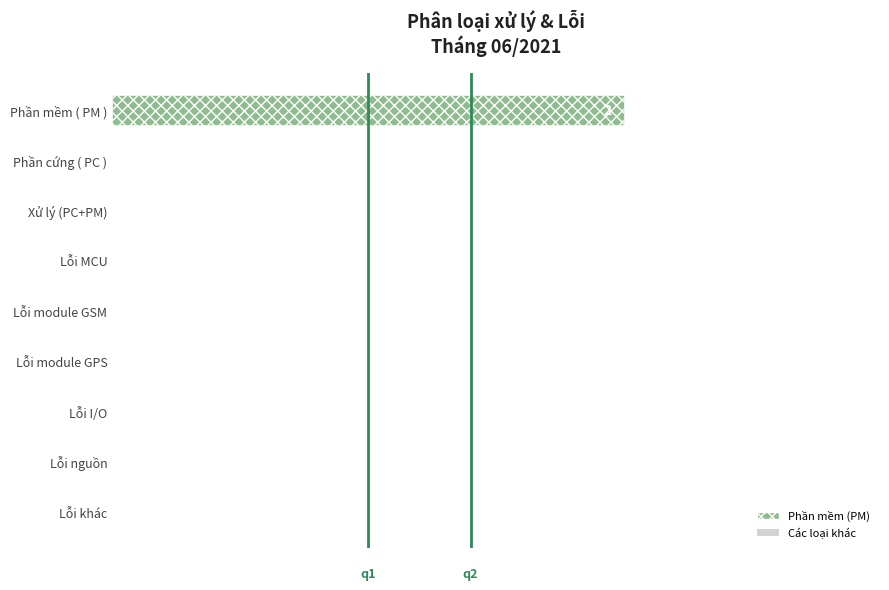

Are the bars grouped side by side (vs. stacked)?

No